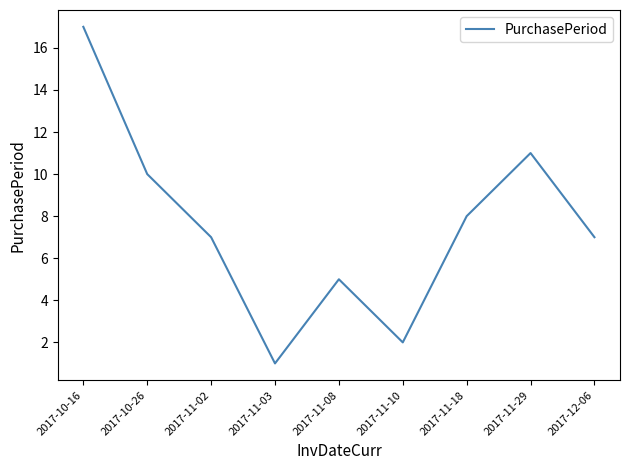

What is the sum of all values?

68